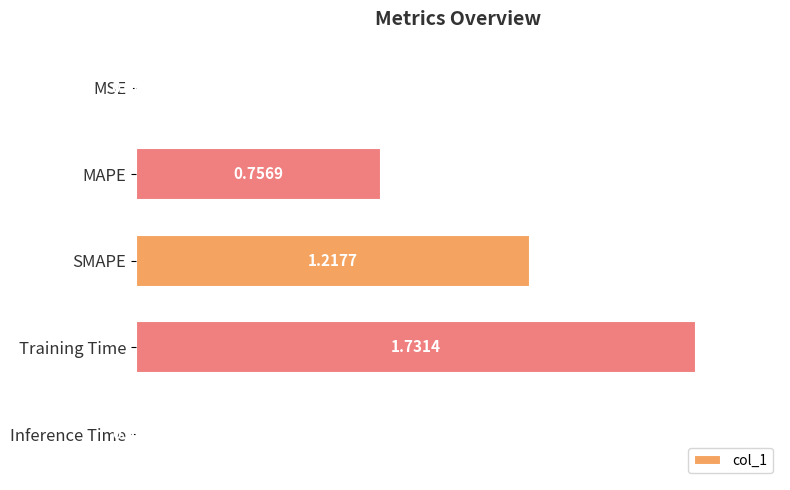

Which has a higher value, SMAPE or MSE?

SMAPE